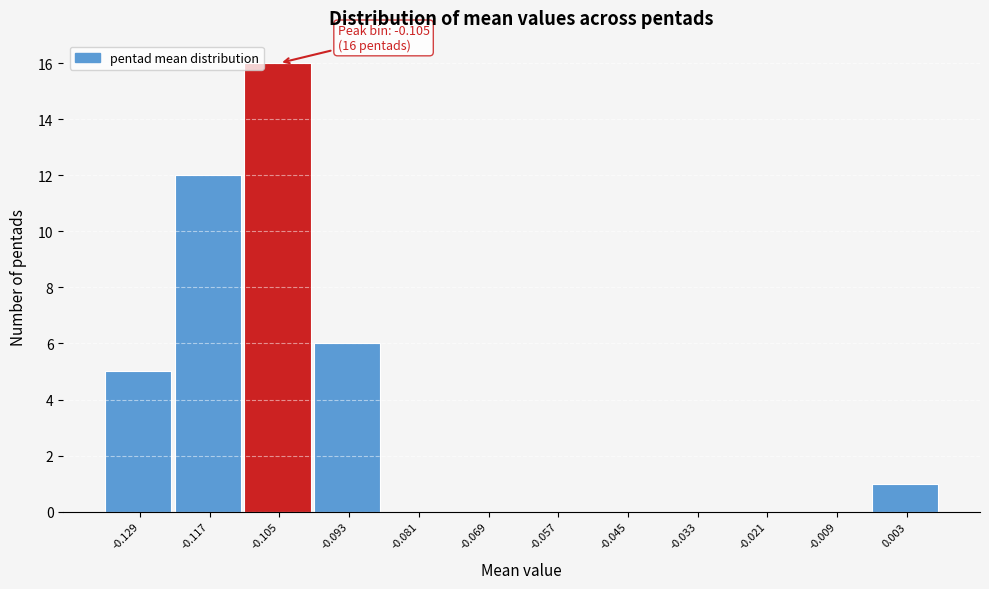

Over which range of the x-axis is the bar tallest?

-0.110 to -0.098